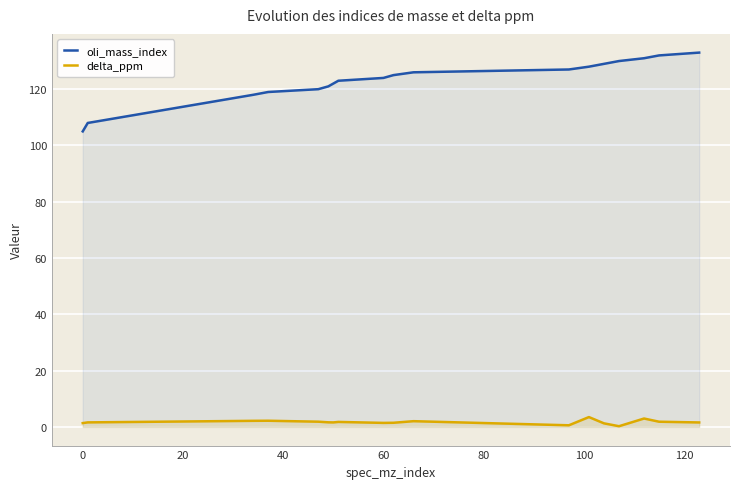

True or false: delta_ppm and oli_mass_index intersect in this chart.

False